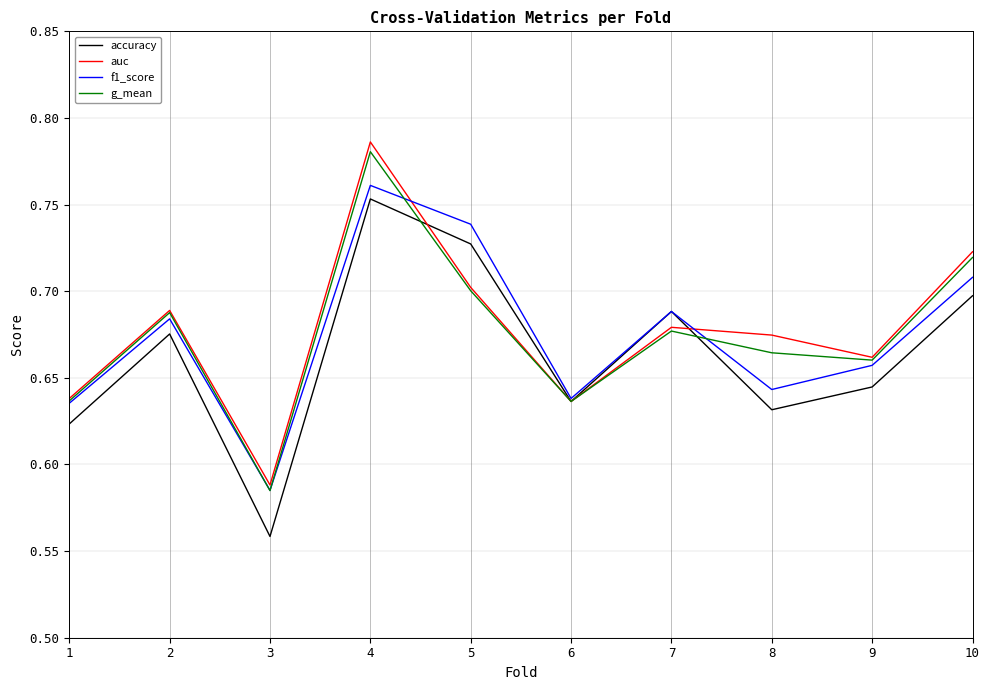

In g_mean, how many points are higher than both neighbors (excluding endpoints)?

3